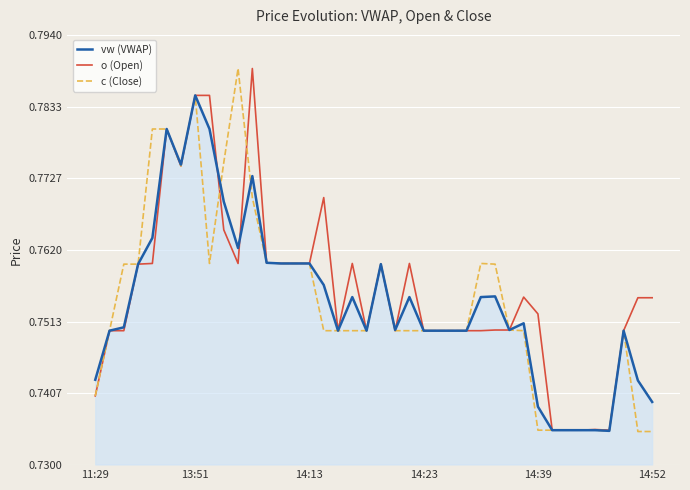

Rank the series by their maximum value, from highest to lowest.

o (Open), c (Close), vw (VWAP)